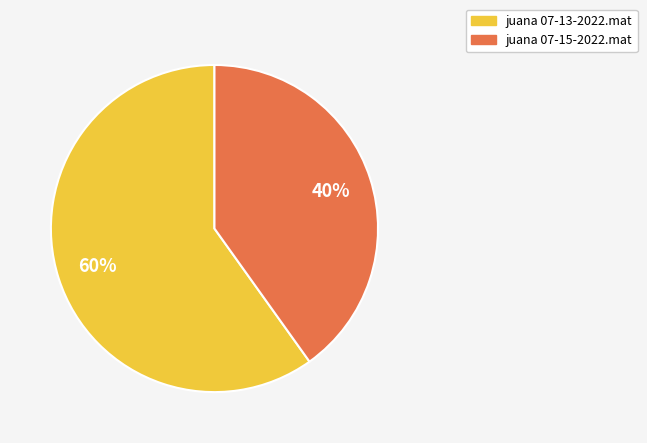

What is the smallest slice in the pie chart?

juana 07-15-2022.mat